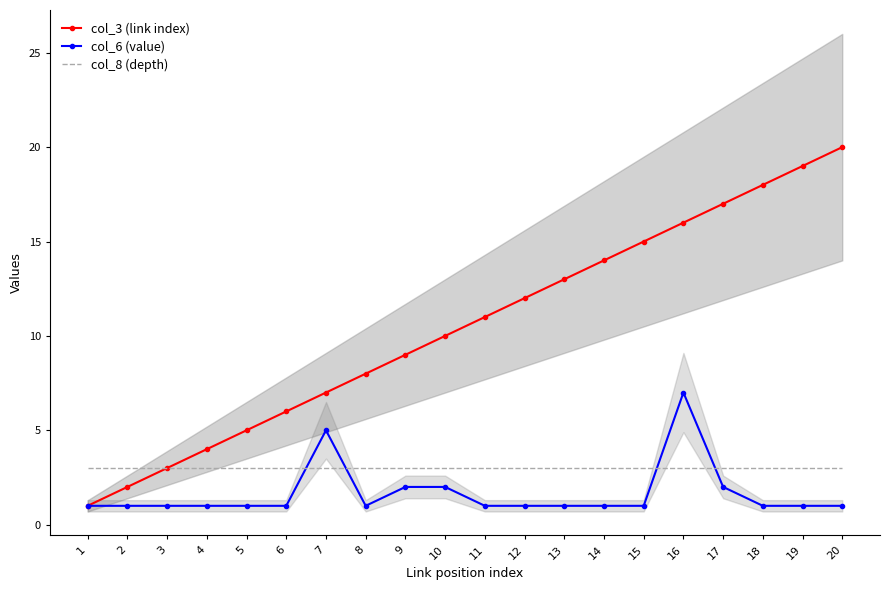

Reading right to left, transcribe all the data shown in this chart.

col_3 (link index): 20=20	19=19	18=18	17=17	16=16	15=15	14=14	13=13	12=12	11=11	10=10	9=9	8=8	7=7	6=6	5=5	4=4	3=3	2=2	1=1
col_6 (value): 20=1	19=1	18=1	17=2	16=7	15=1	14=1	13=1	12=1	11=1	10=2	9=2	8=1	7=5	6=1	5=1	4=1	3=1	2=1	1=1
col_8 (depth): 20=3	19=3	18=3	17=3	16=3	15=3	14=3	13=3	12=3	11=3	10=3	9=3	8=3	7=3	6=3	5=3	4=3	3=3	2=3	1=3